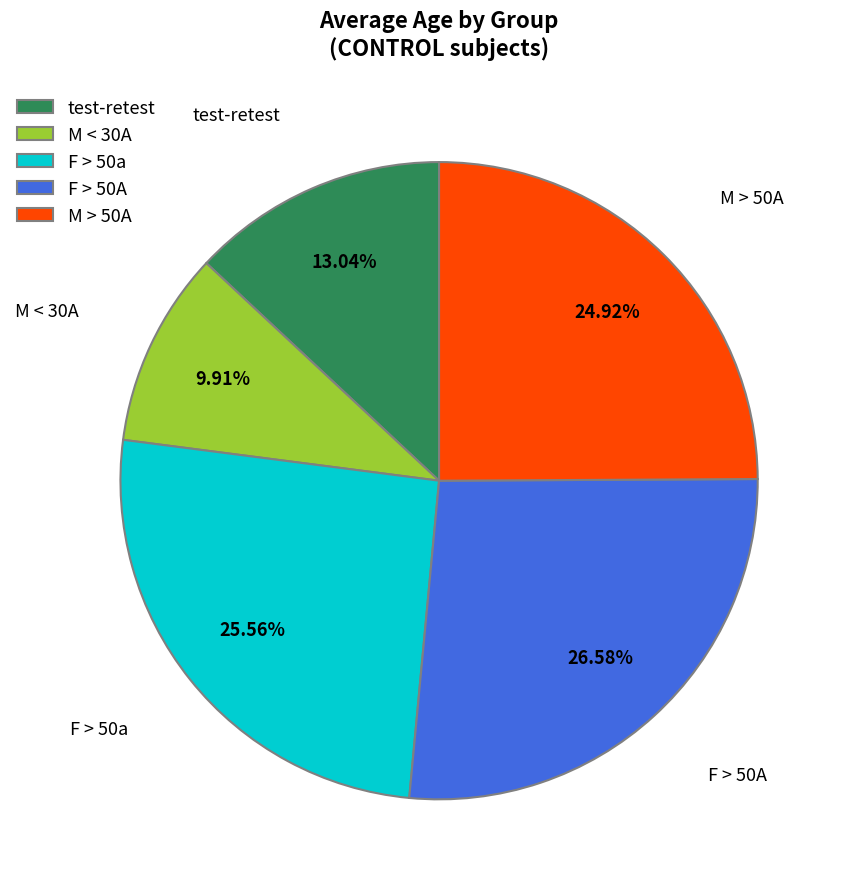

How many segments does this pie chart have?

5